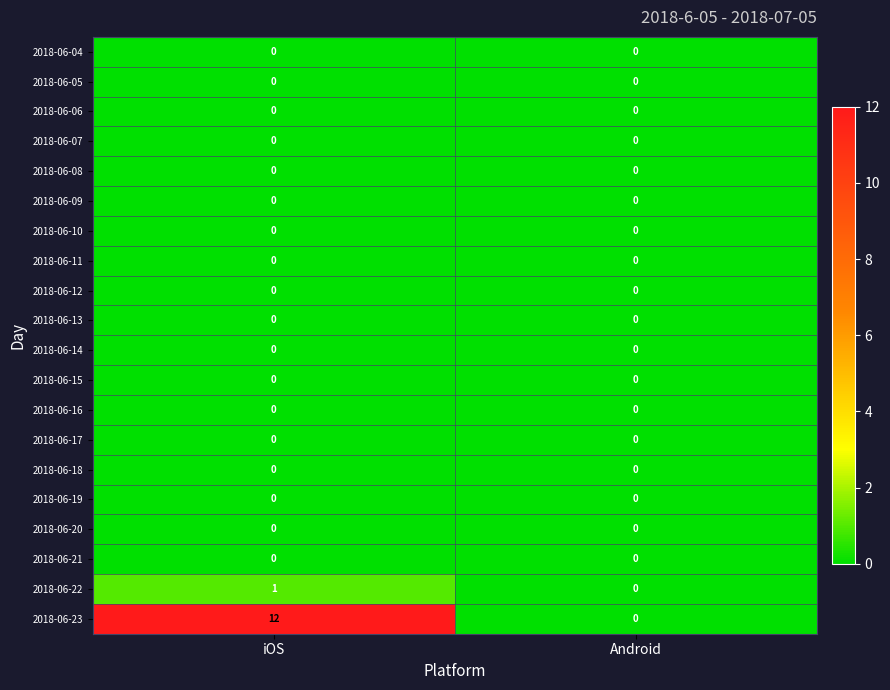

Which series changed the most between iOS and Android?

2018-06-23